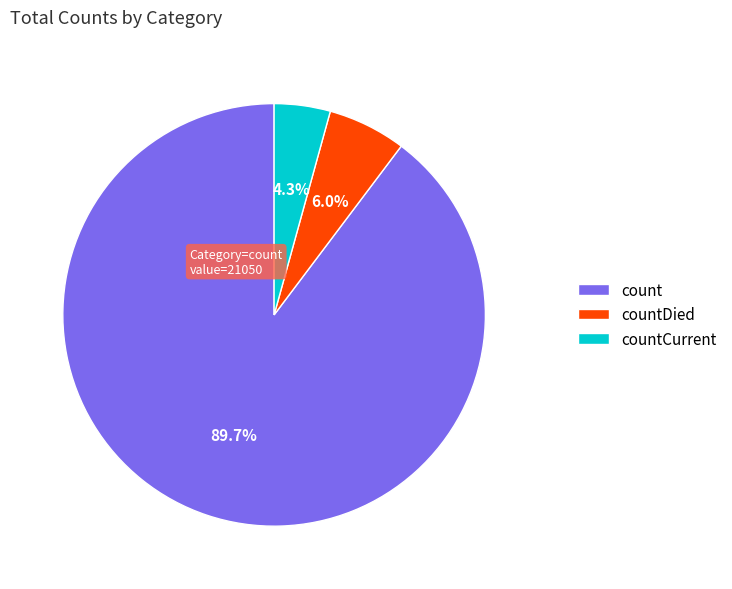

Is the sum of count and countCurrent greater than half?

Yes